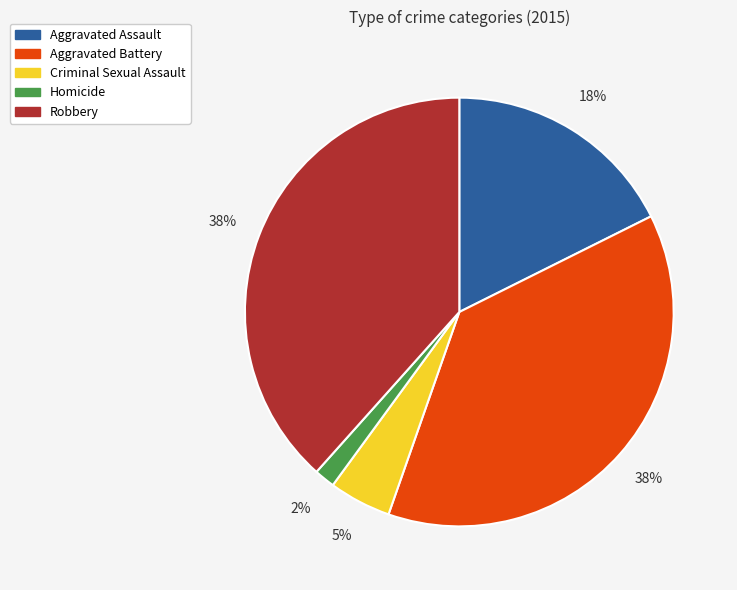

True or false: Homicide accounts for 2% of the total.

True